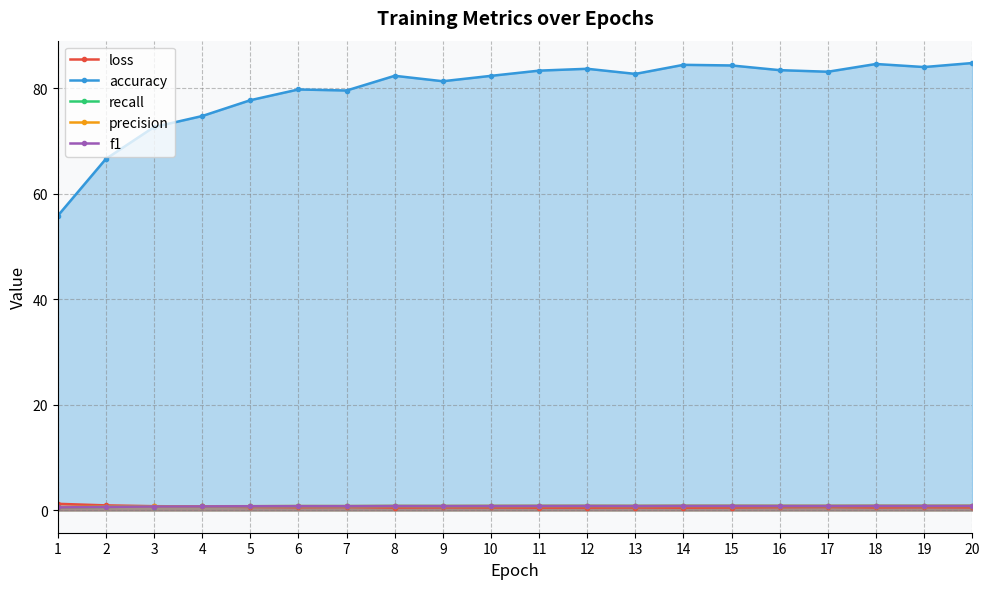

What is the sum of all recall values?

15.9